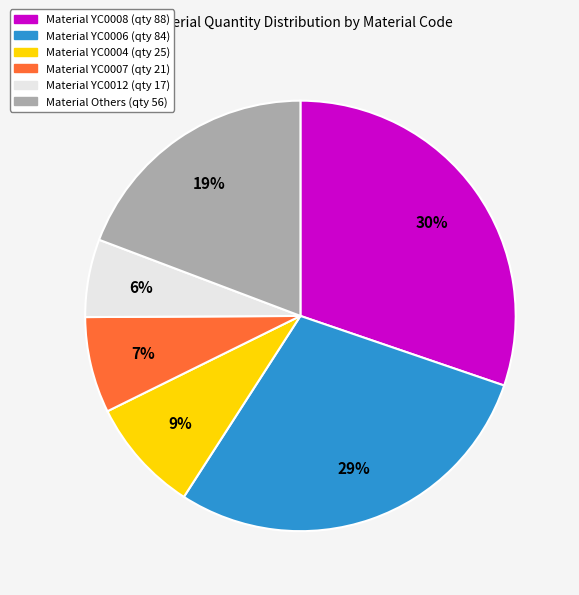

To the nearest percent, what is the difference between the largest and smallest slice percentages?

24%